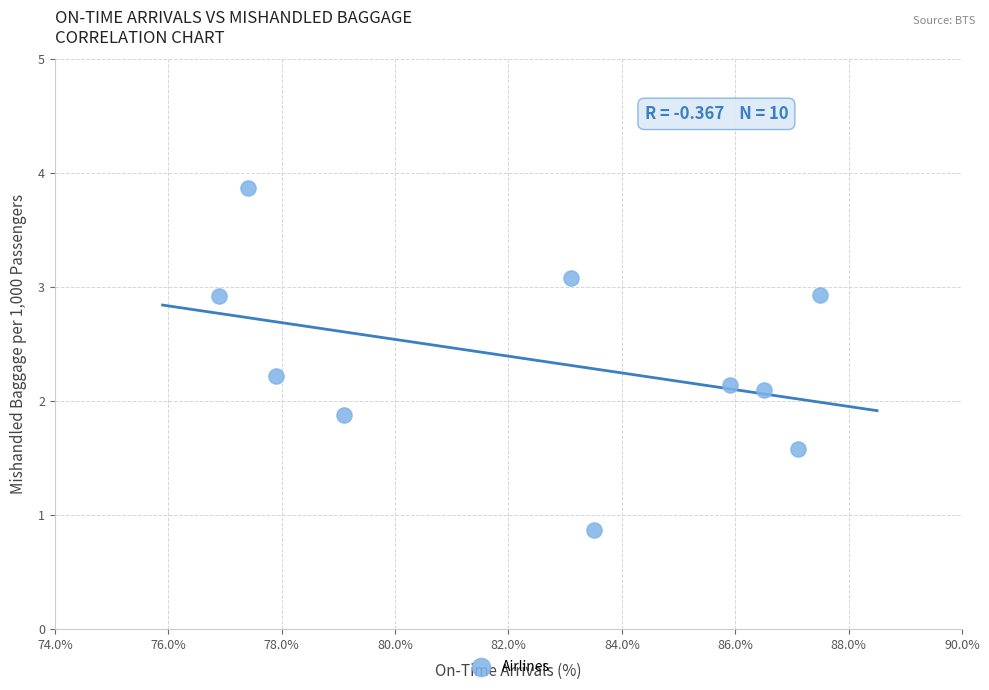

What is the range of Y values (max minus min)?

3.0